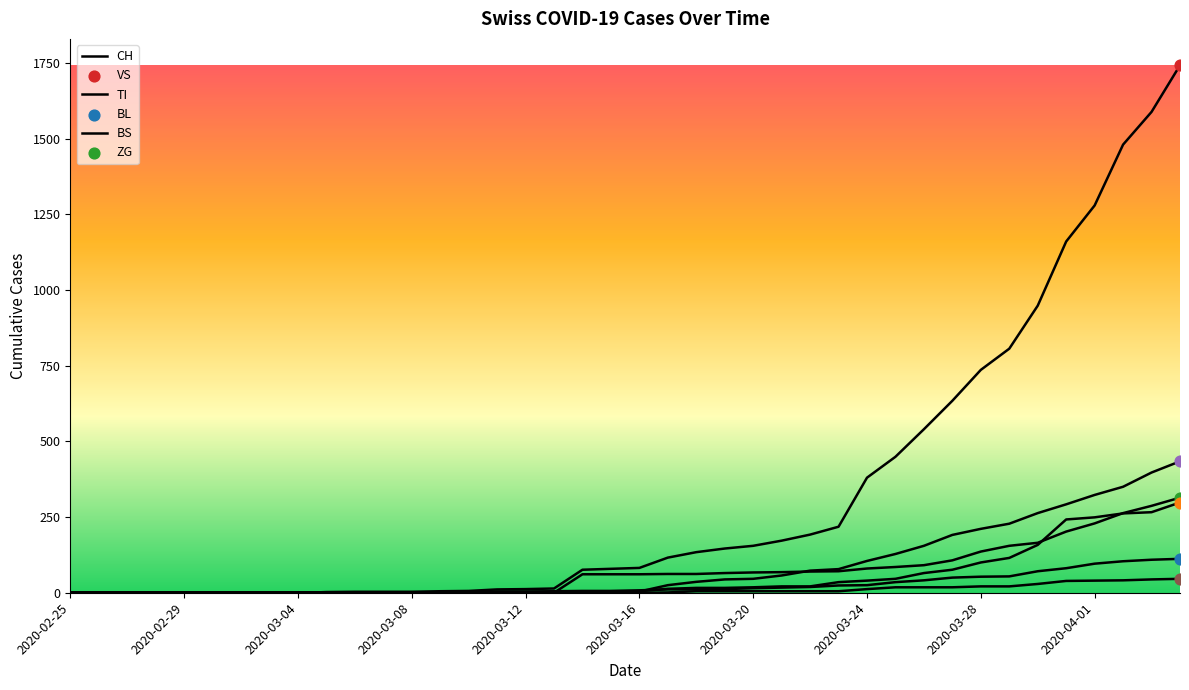

How many lines are shown in the chart?

6